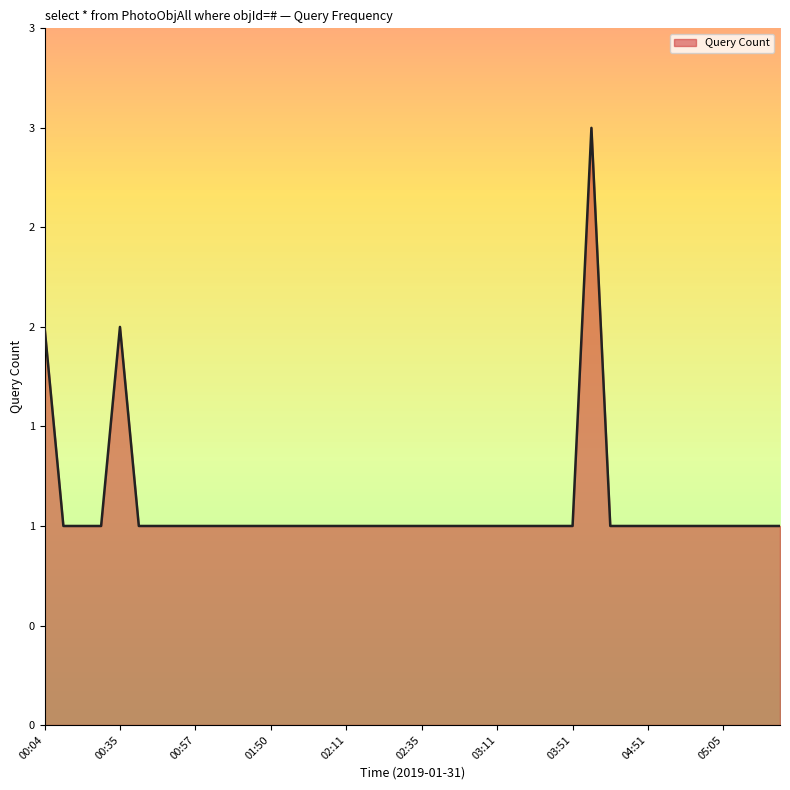

True or false: there are more than 0 points higher than both neighbors.

True